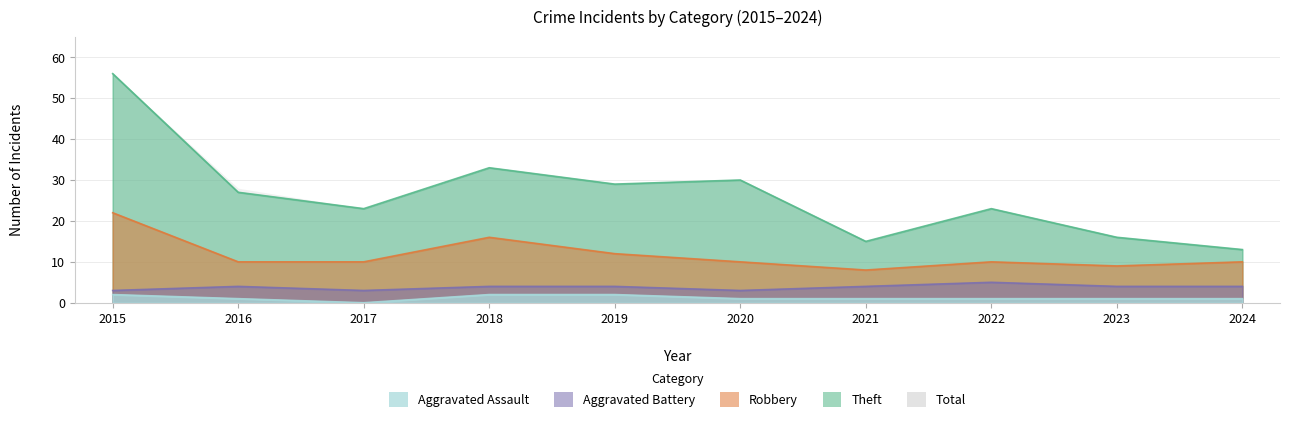

True or false: Robbery and Theft cross at least once.

False